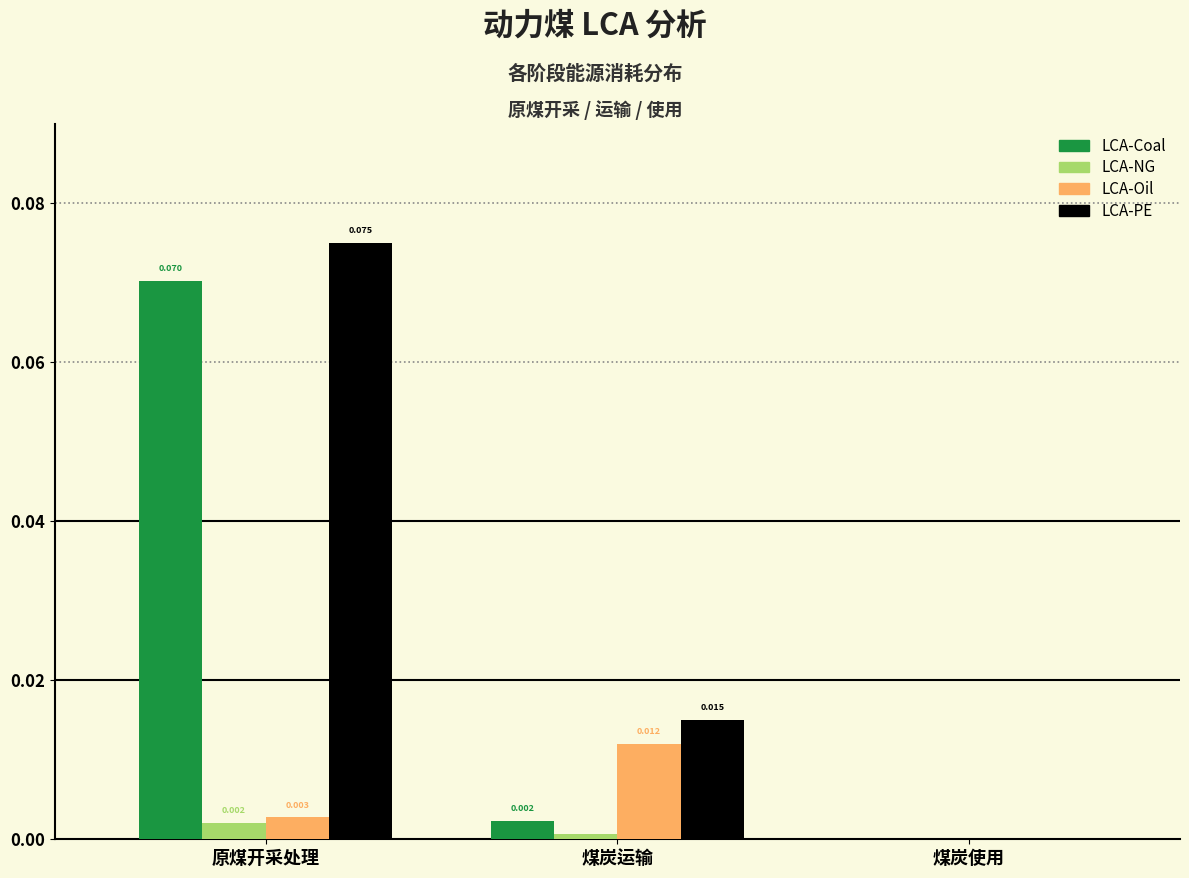

Where is LCA-Oil nearest to the value 0?

煤炭使用